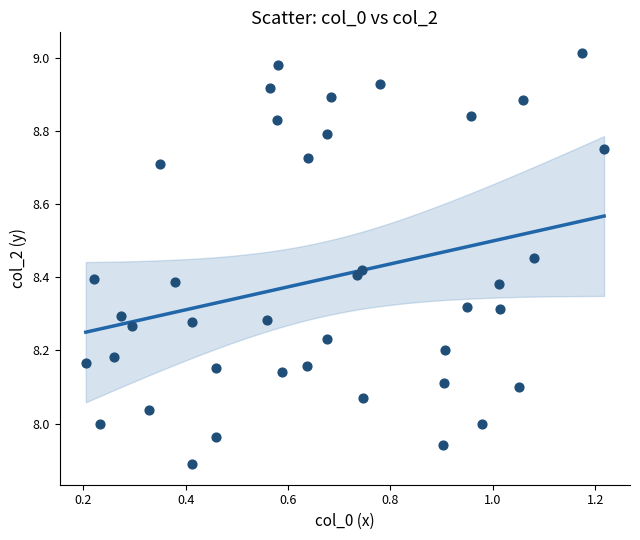

What is the range of X values (max minus min)?

1.0